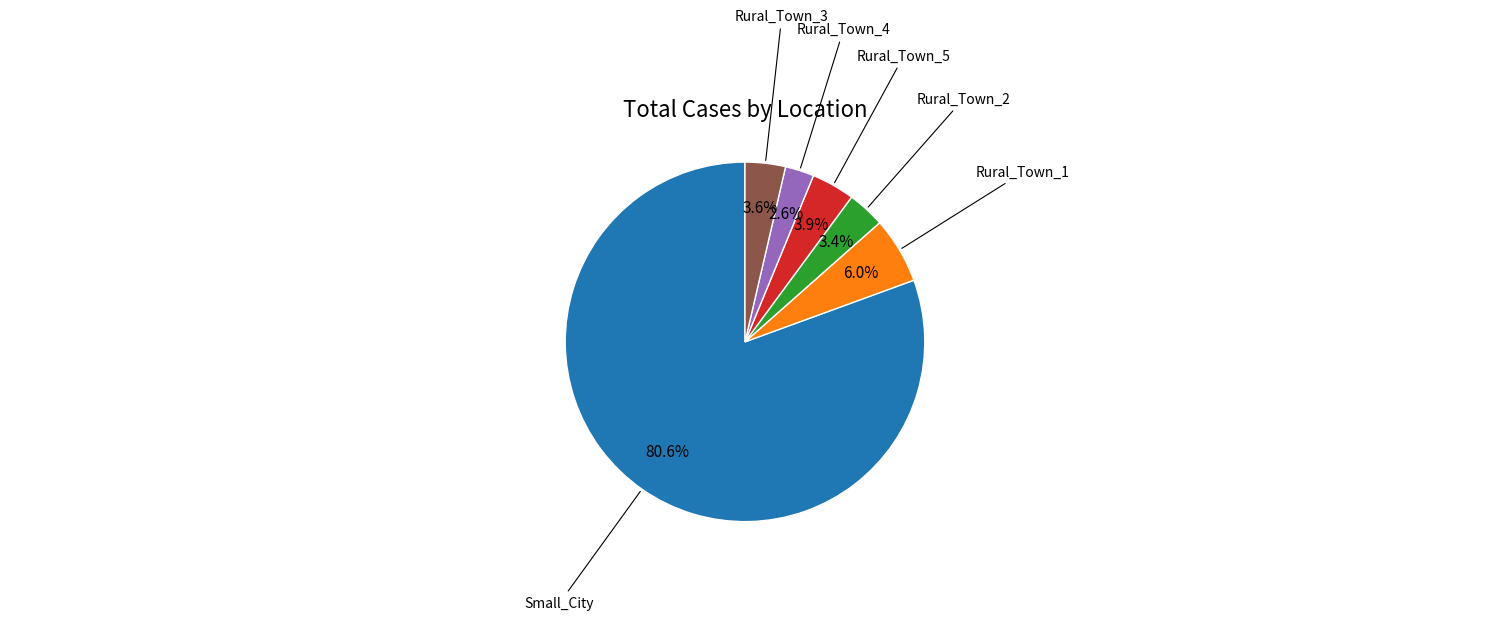

The Rural_Town_1 slice represents 1% of the pie. True or false?

False